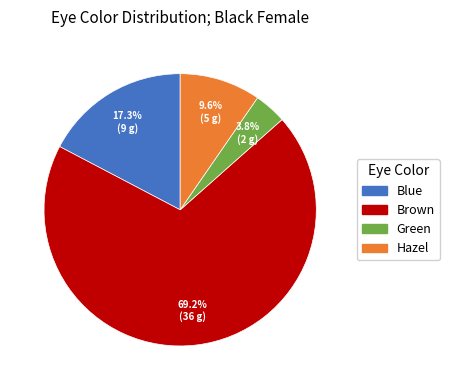

Which category has the biggest portion of the pie?

Brown